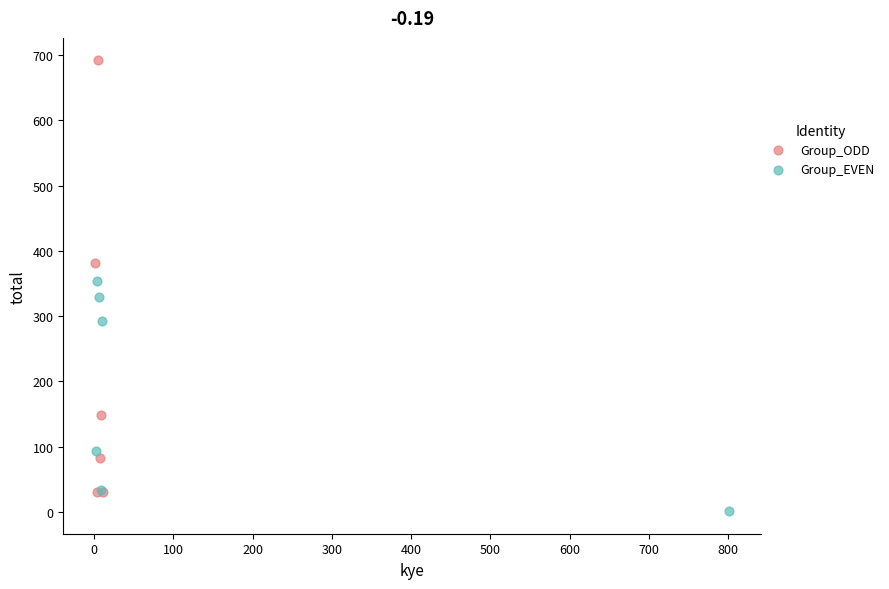

Which series has the widest spread of Y values?

Group_ODD